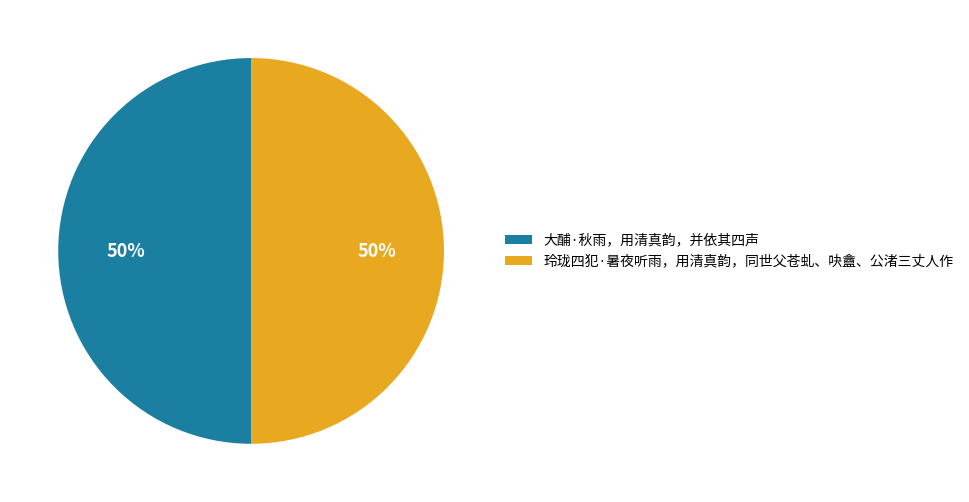

Combined, do 玲珑四犯·暑夜听雨，用清真韵，同世父苍虬、吷盦、公渚三丈人作 and 大酺·秋雨，用清真韵，并依其四声 account for over 50%?

Yes